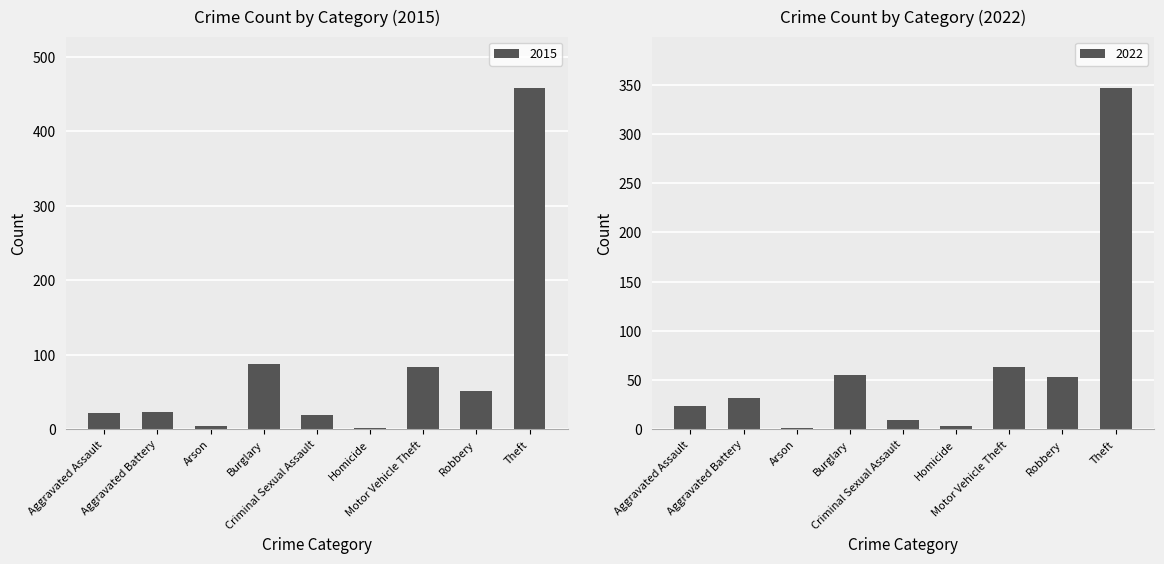

What is the sum of the 2019 values at Aggravated Assault and Homicide?

27